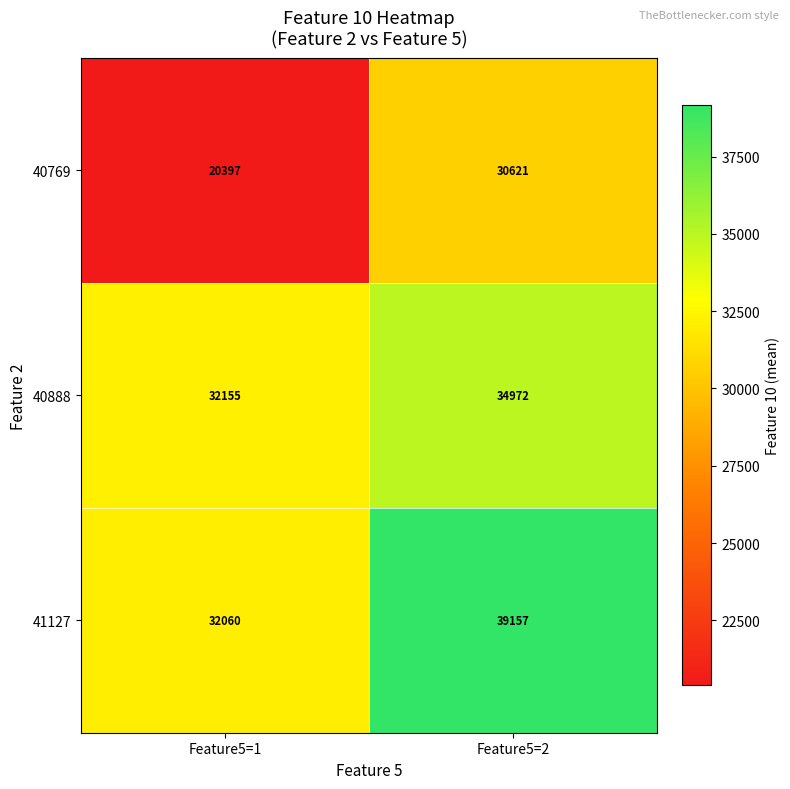

What is the difference between the 40888 values at Feature5=2 and Feature5=1?

2817